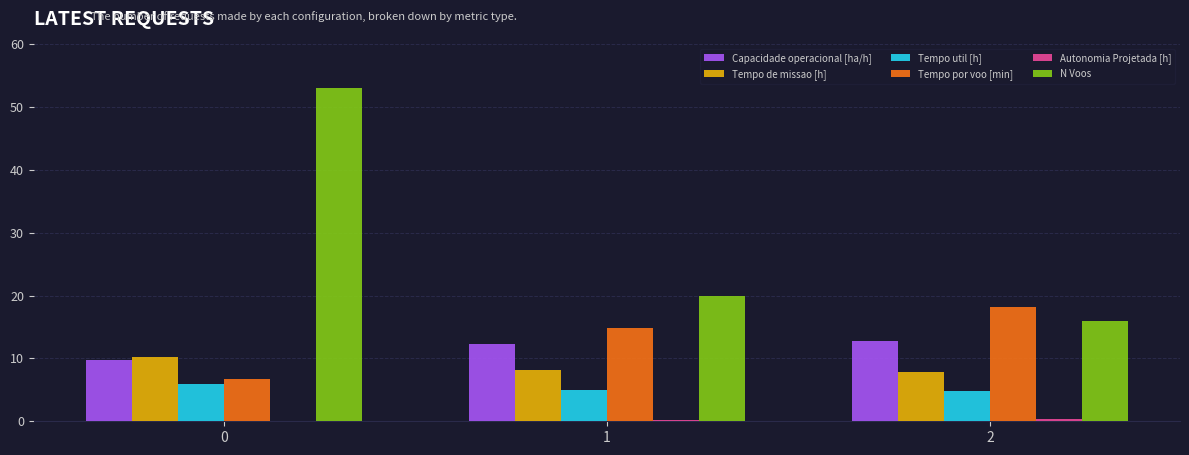

What is the average value of the Tempo por voo [min] series?

13.3